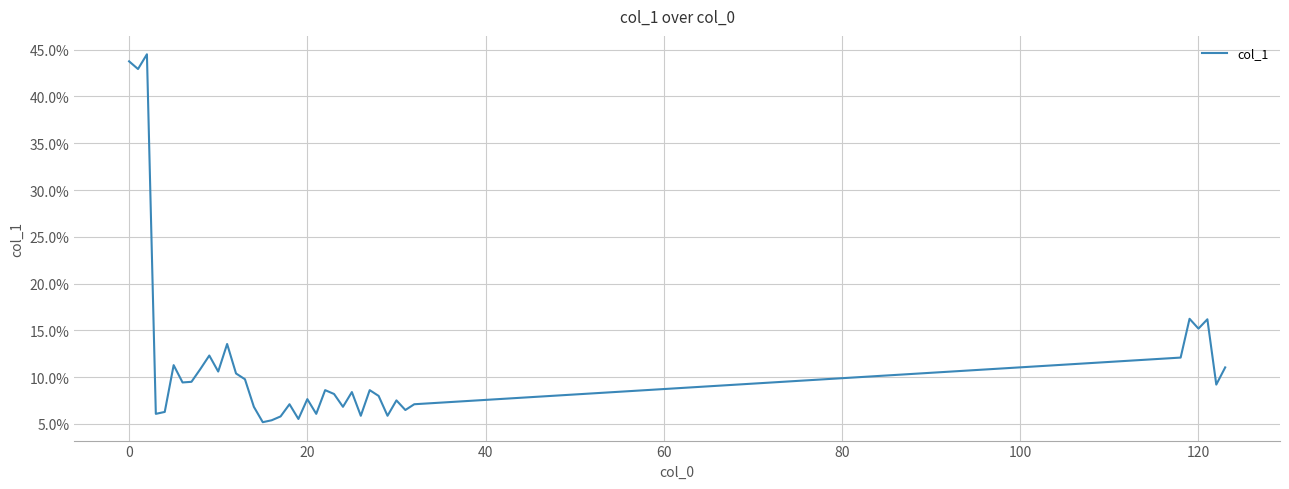

What is the minimum value shown in the chart?

0.1